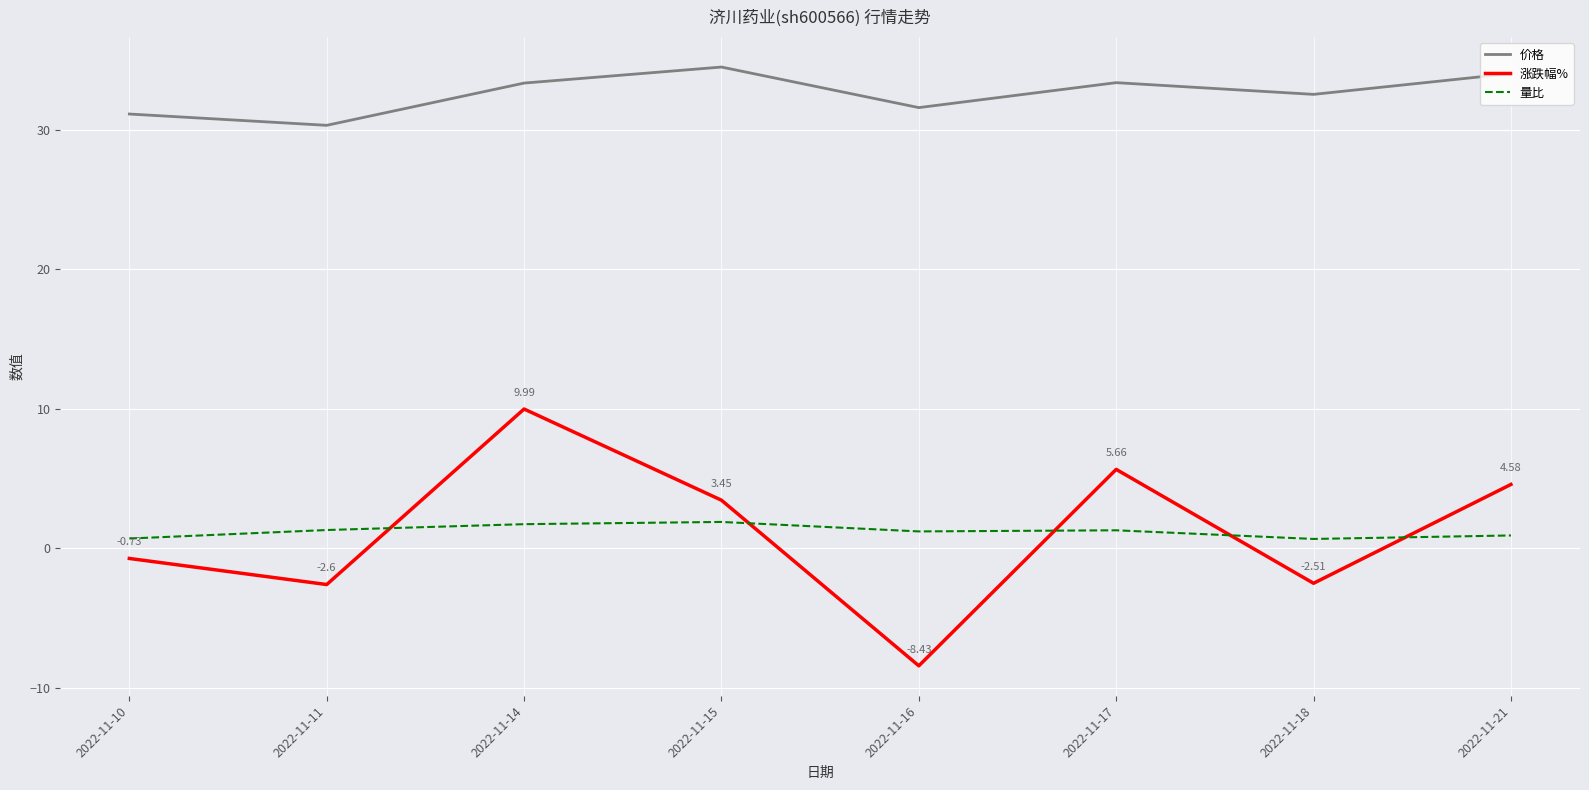

Is this an area chart (filled region under the line)?

No